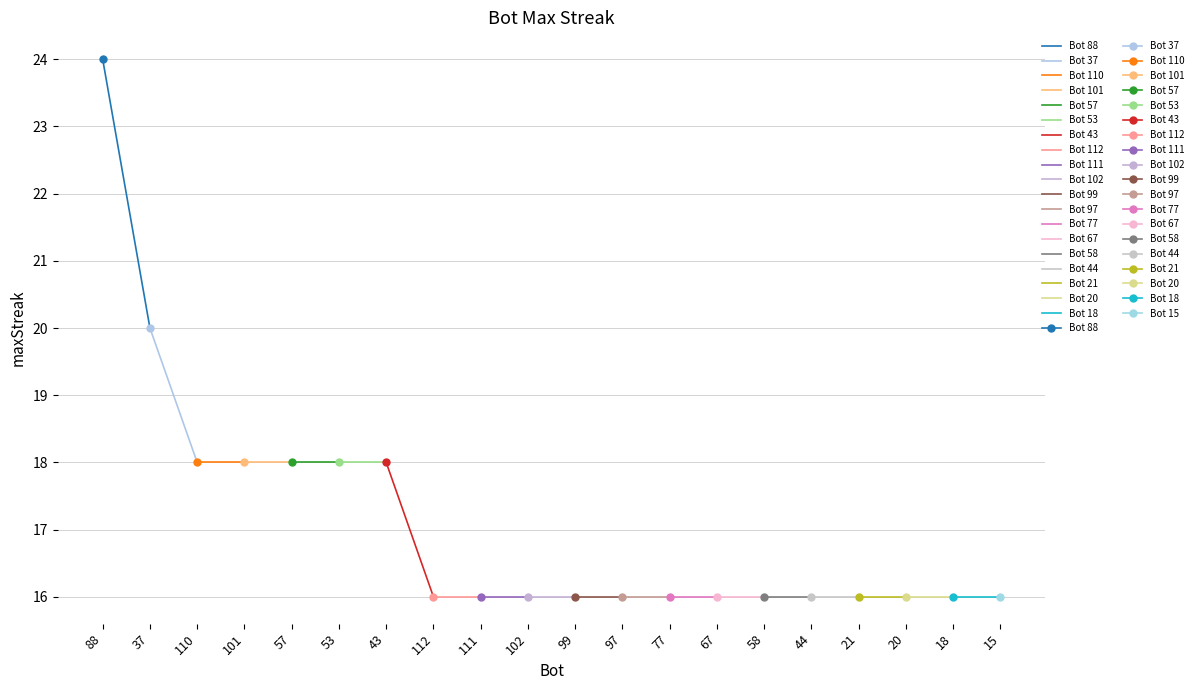

Which category has the lowest value across all series?

112